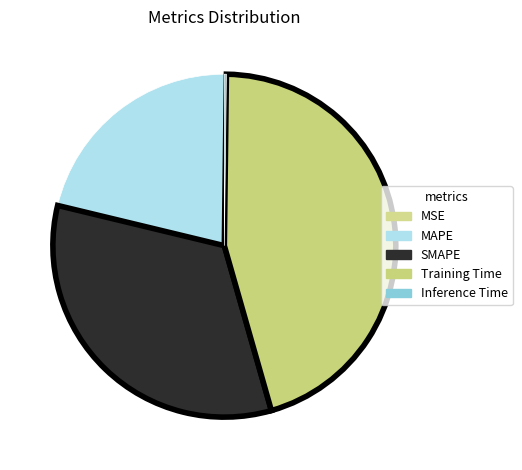

To the nearest percent, what is the average slice percentage?

20%